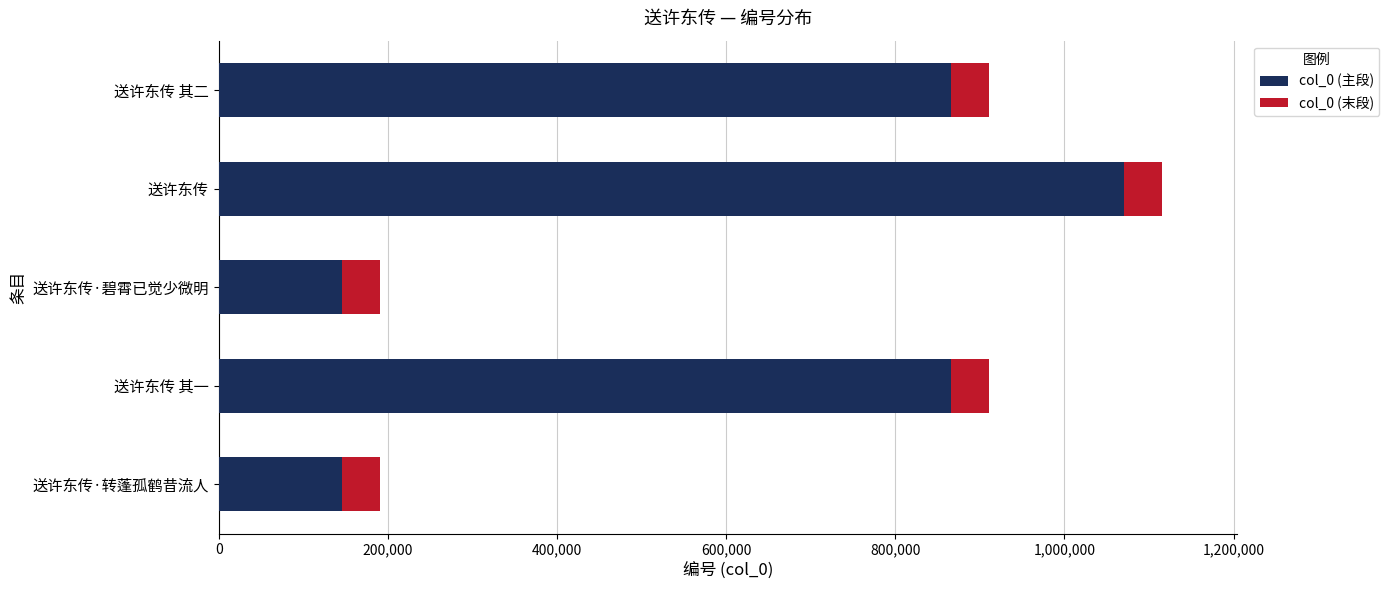

What is the difference between the second highest and minimum values in the col_0 (主段) series?

720073